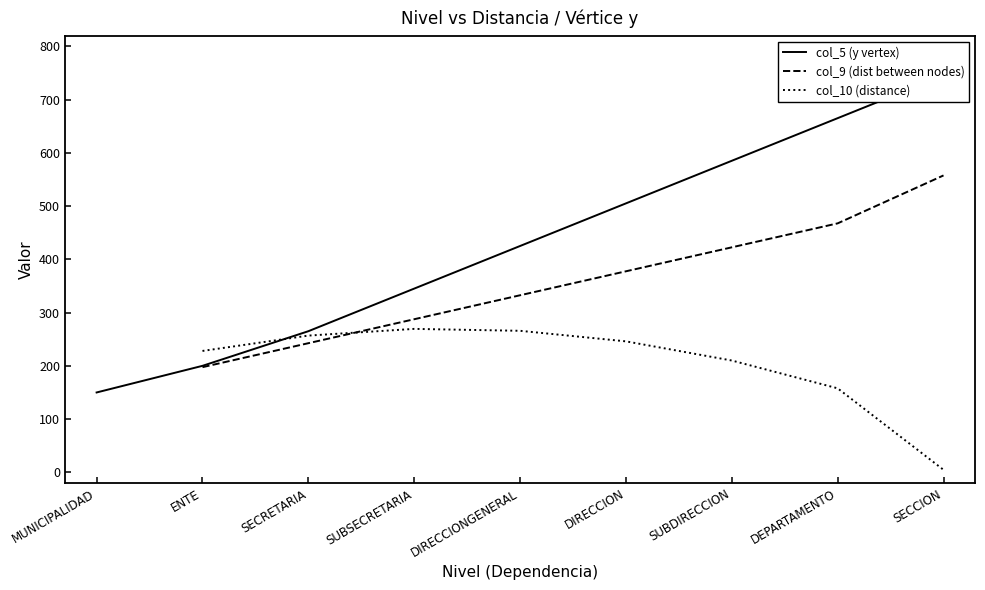

After their last crossing, which series has the higher values: col_9 (dist between nodes) or col_10 (distance)?

col_9 (dist between nodes)